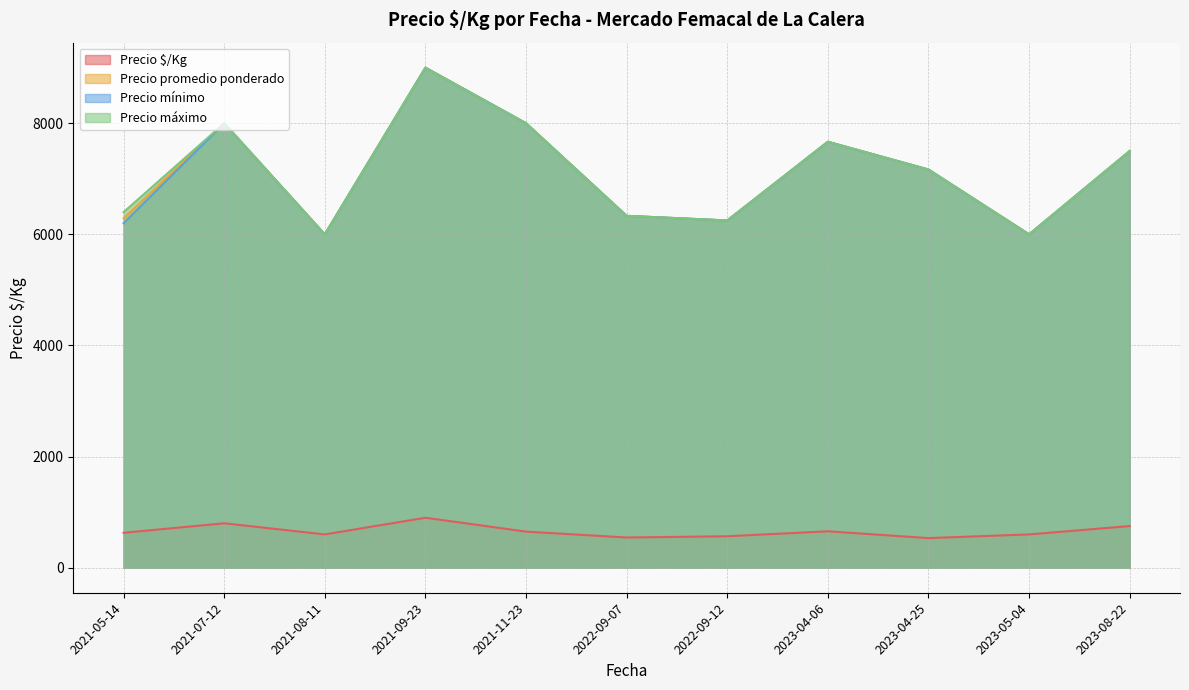

The value of Precio mínimo at 2021-09-23 is 14025.6. True or false?

False